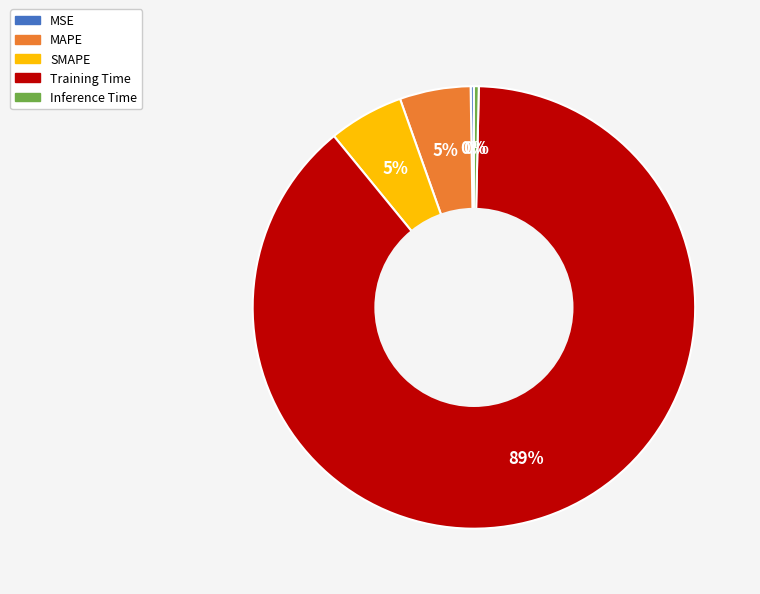

Which slice is the largest?

Training Time